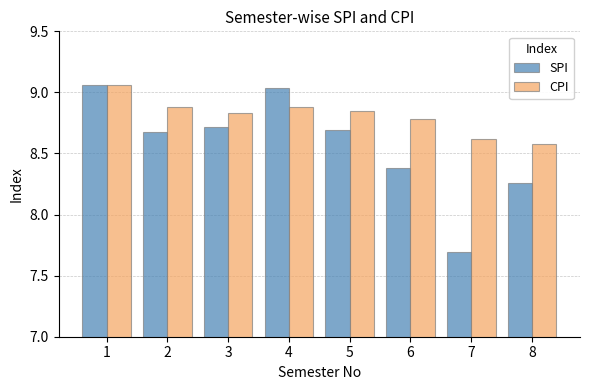

True or false: SPI has a value of 5.9 at 2.

False